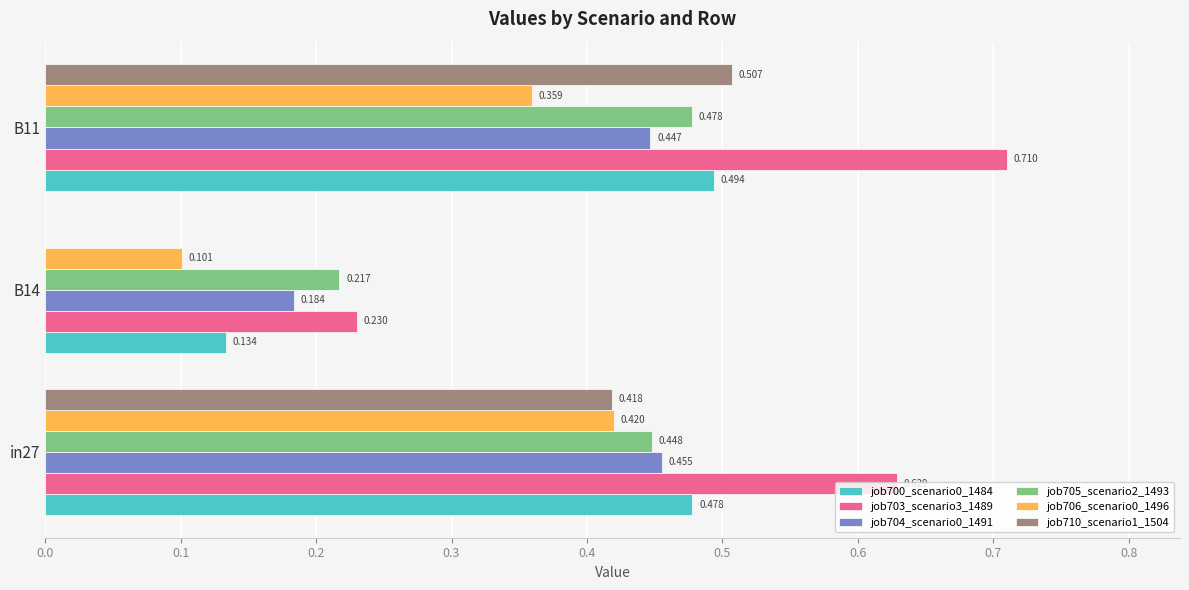

Which series has the largest total across all categories?

job703_scenario3_1489